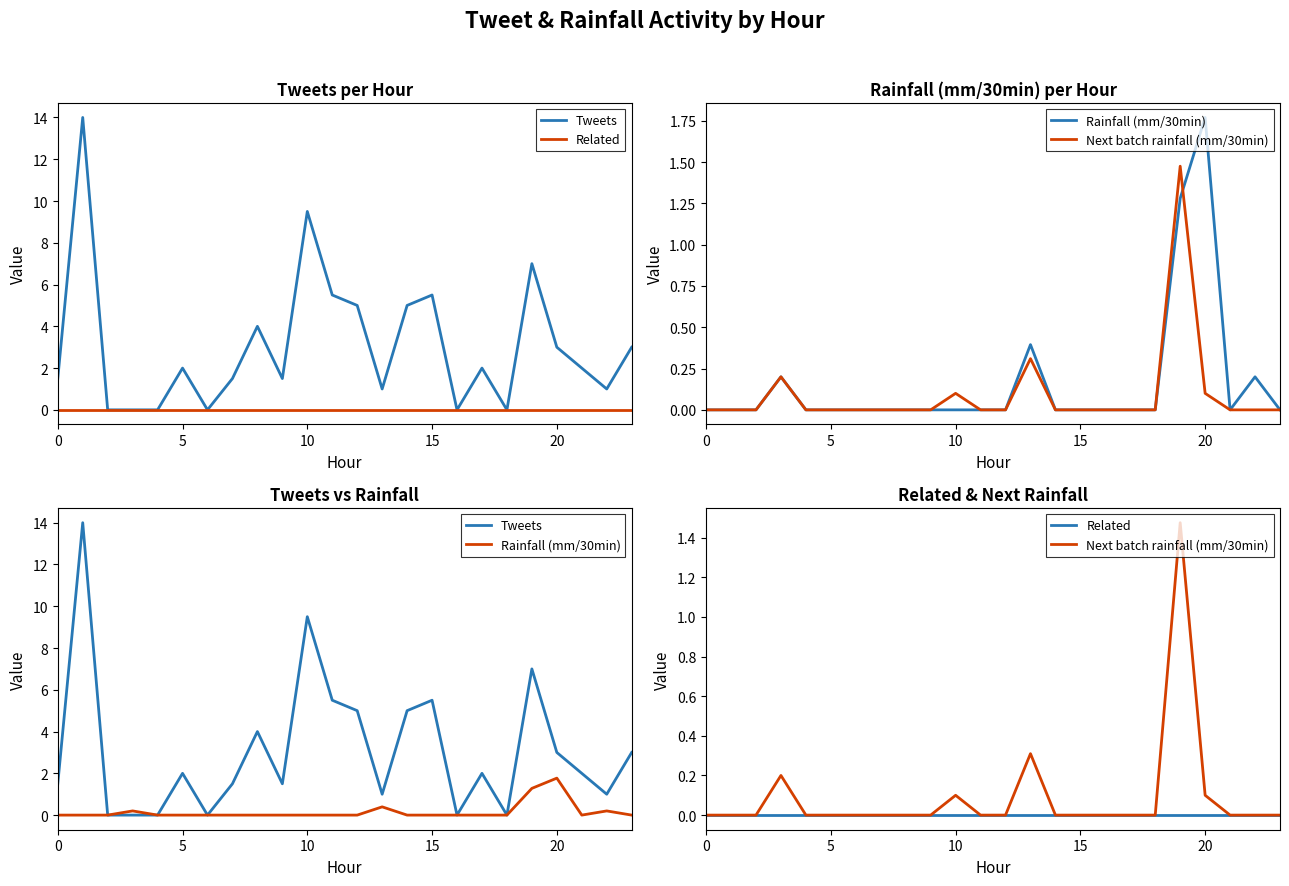

How many lines are shown in the chart?

4